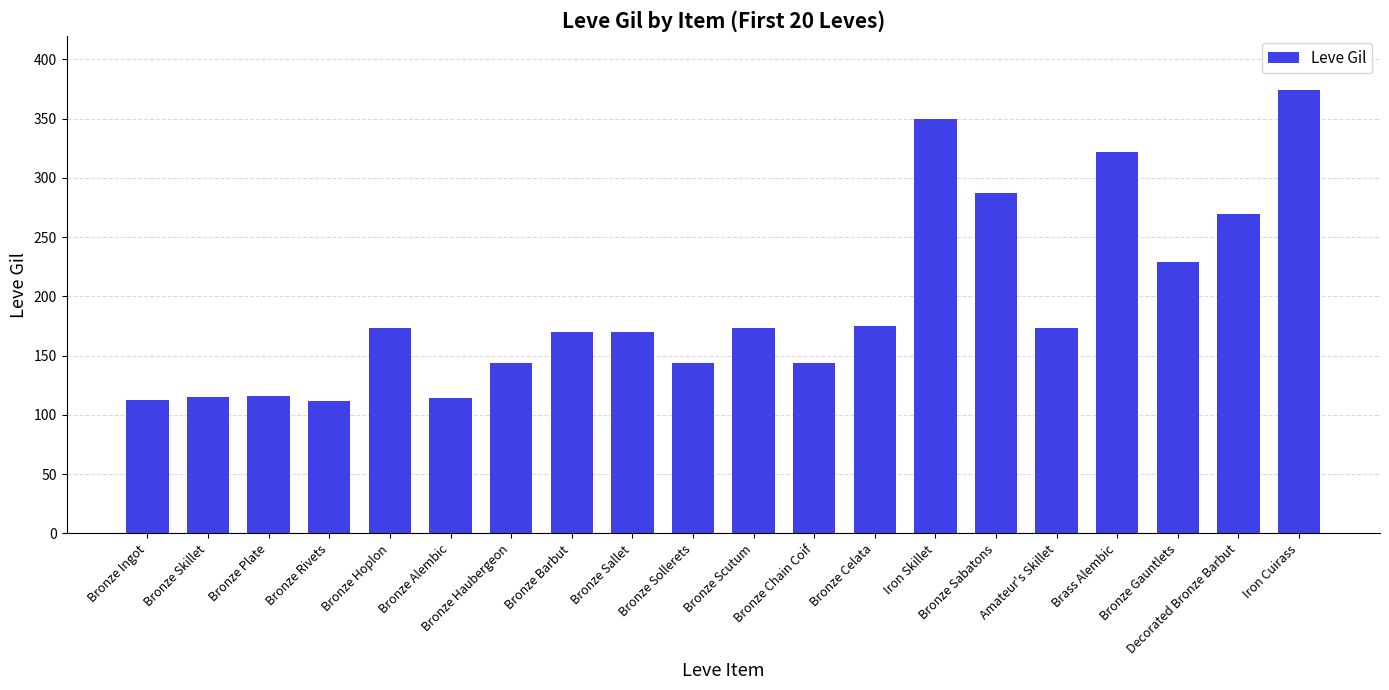

Does the chart contain any negative values?

No